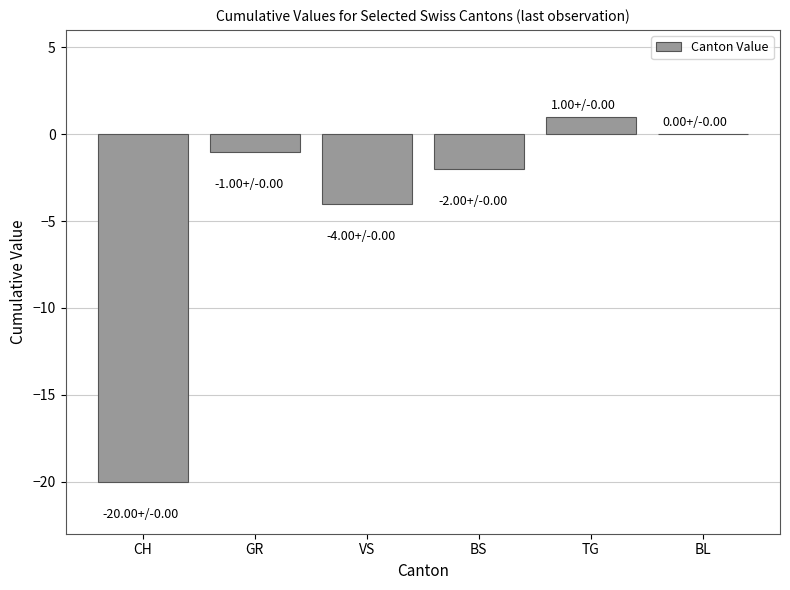

Count the number of categories in the chart.

6